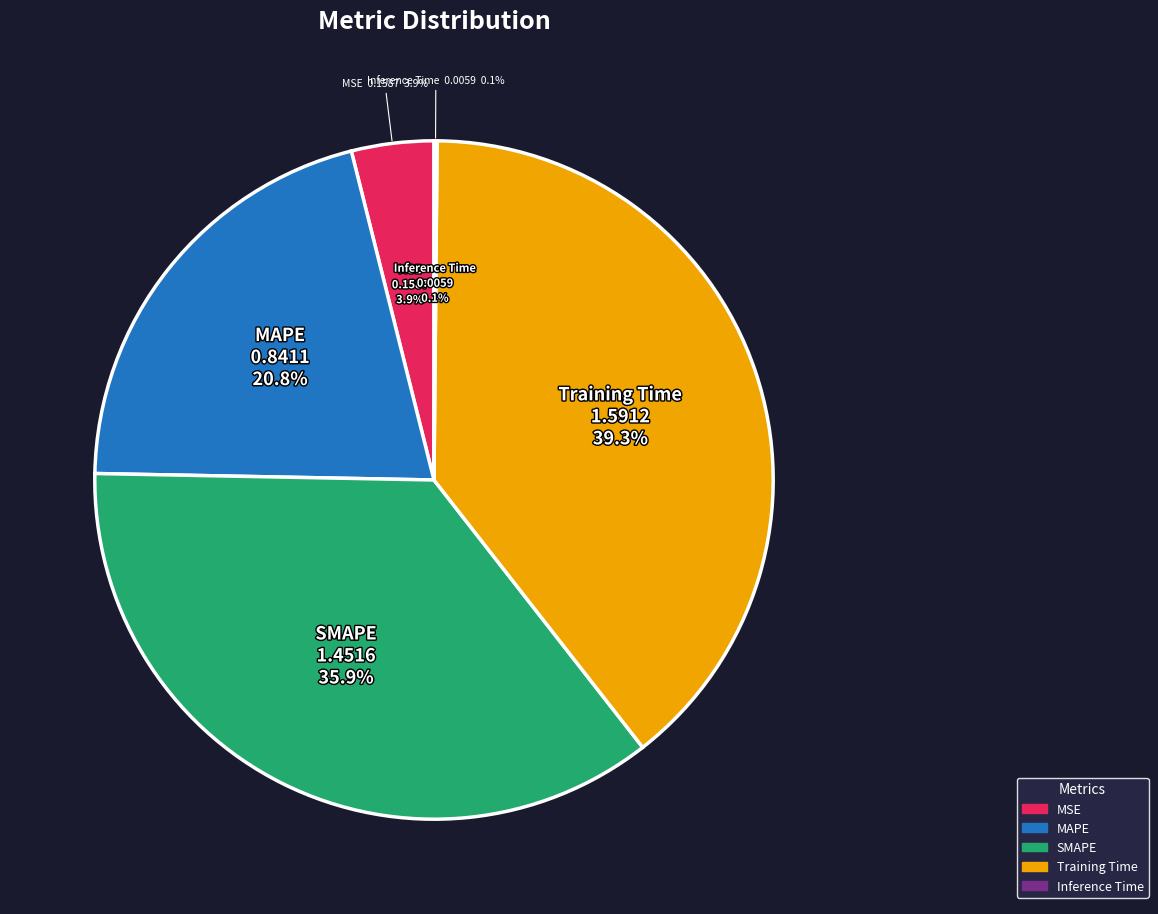

To the nearest percent, what portion does MAPE represent?

21%